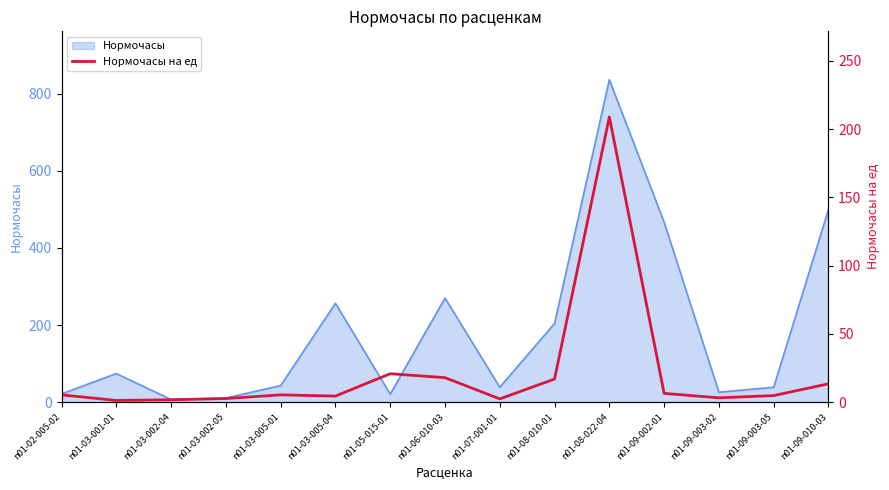

Which category has the highest value across all series?

п01-08-022-04